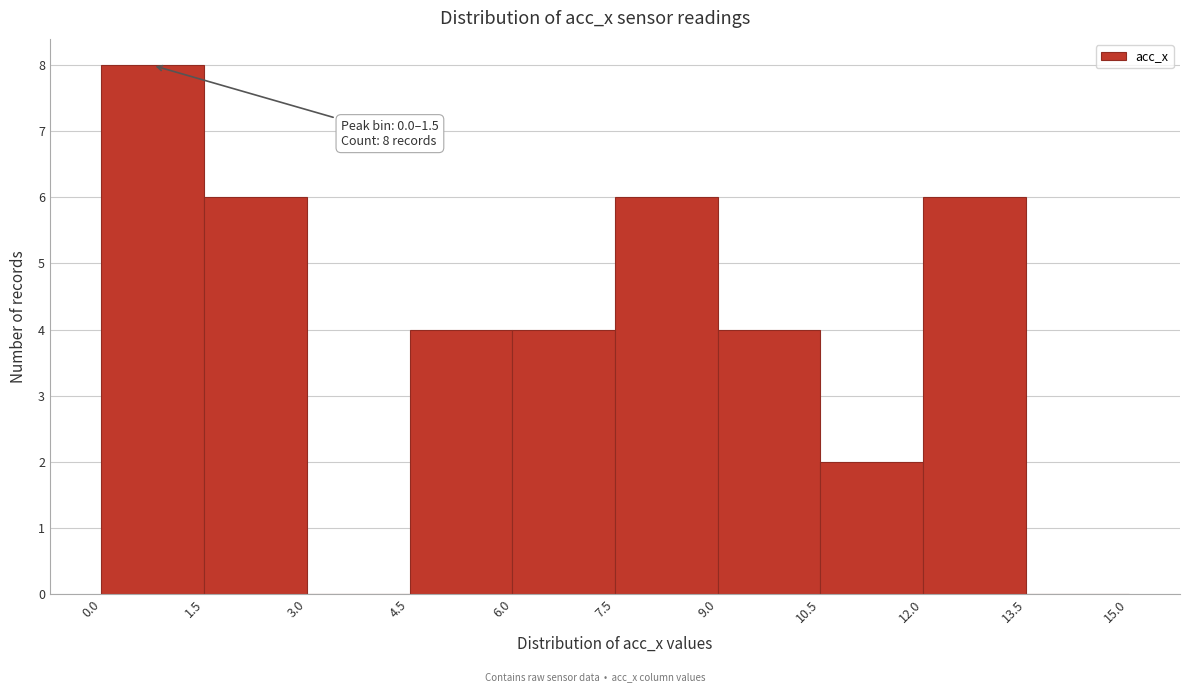

Which range on the x-axis has the tallest bar?

0.0 to 1.5